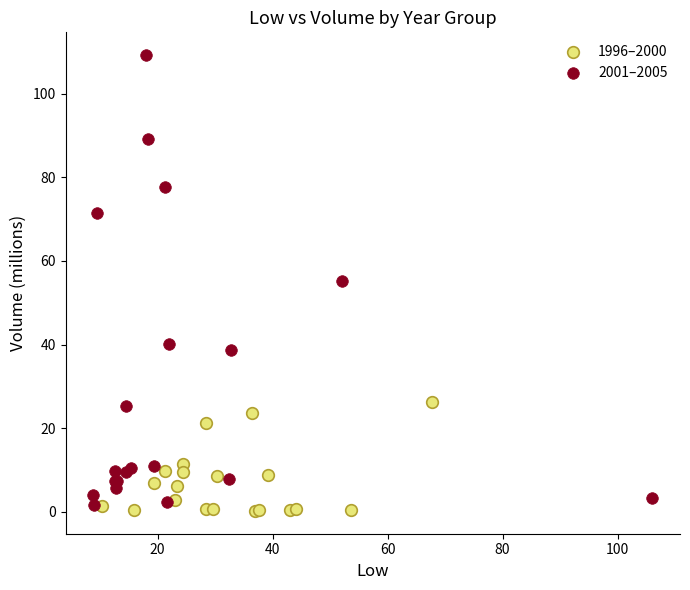

Which series has the largest Y range (max minus min)?

2001–2005